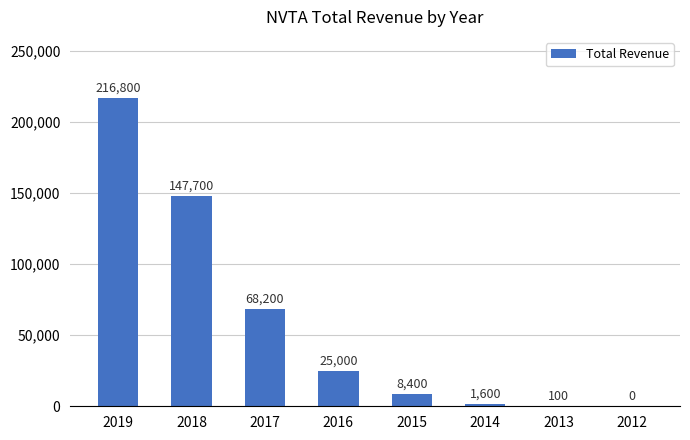

The value at 2016 is 25000. True or false?

True